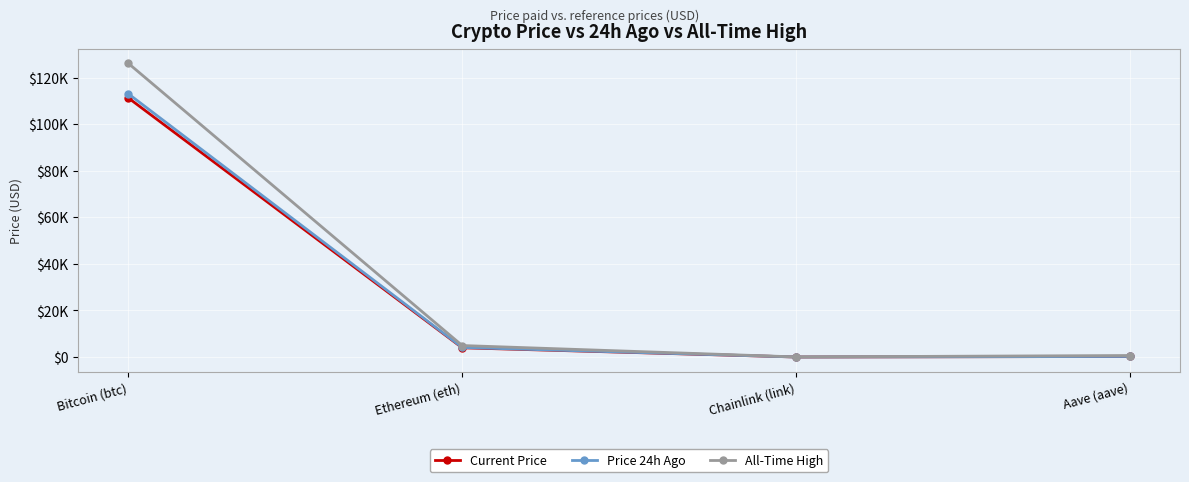

What is the spread (max minus min) of values at Chainlink (link)?

34.7